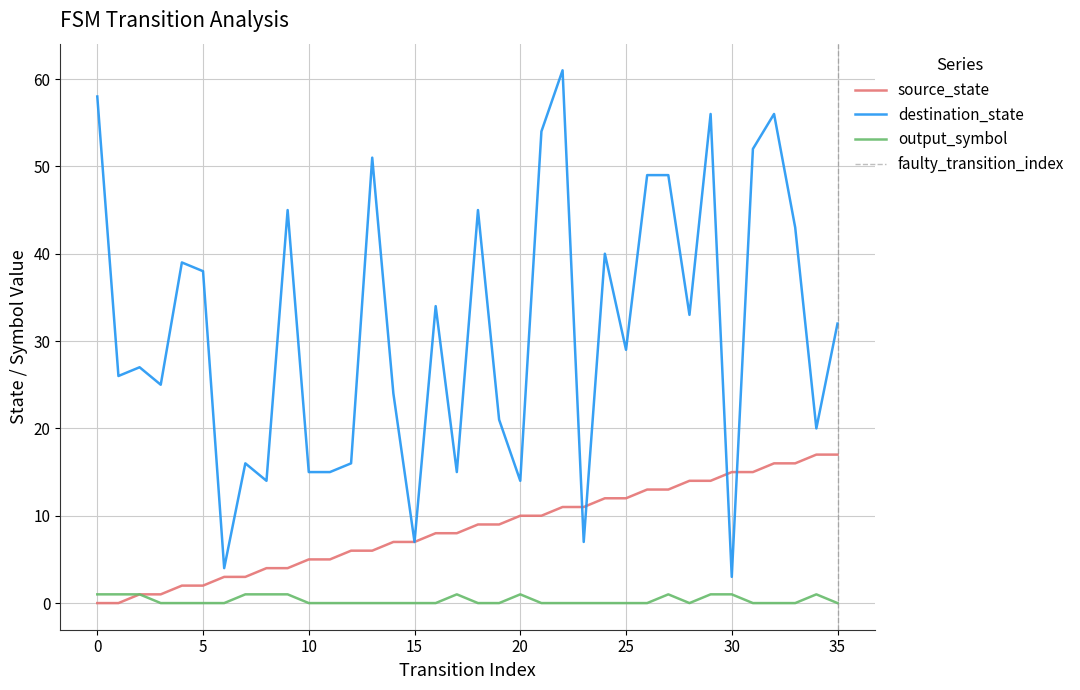

At which label is destination_state closest to 32?

35